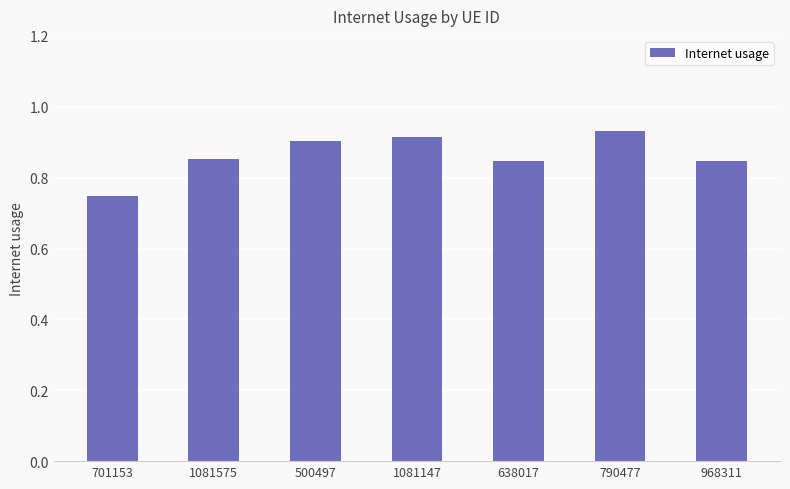

Count the values in the range 0 to 1.

7